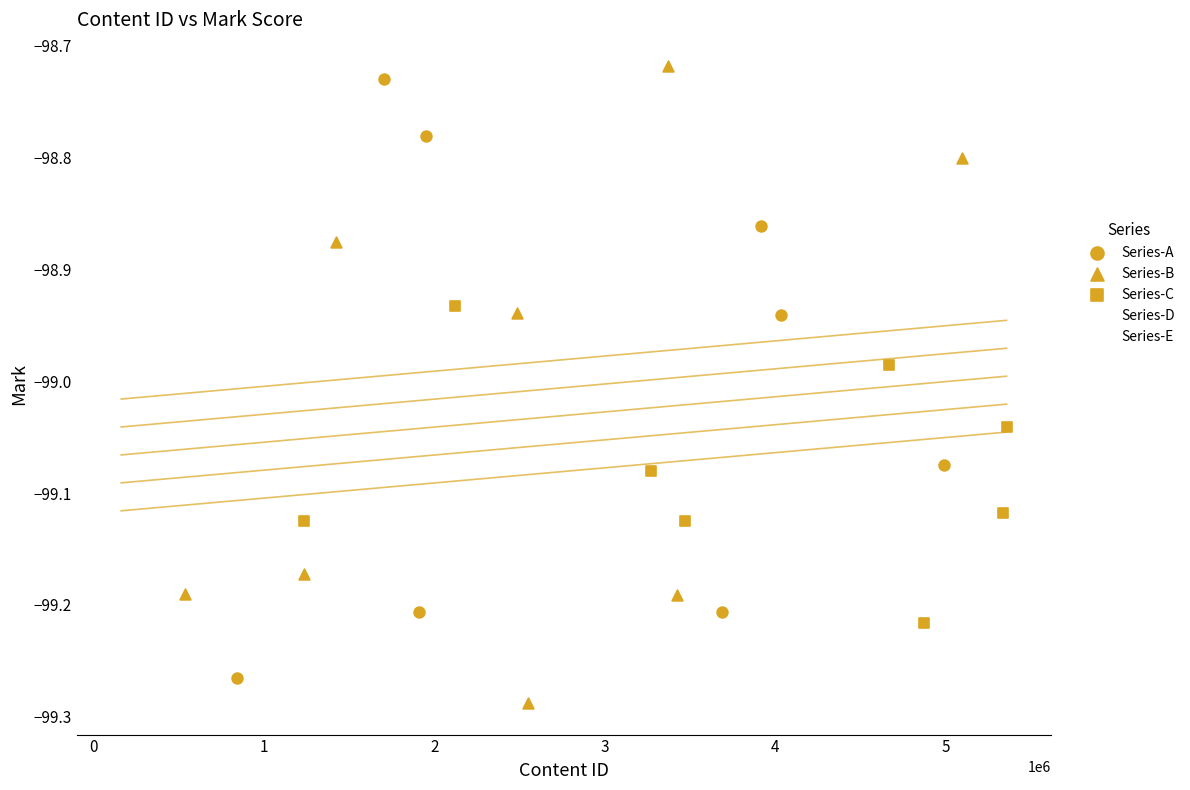

What are all the series names shown in the legend?

Series-A, Series-B, Series-C, Series-D, Series-E